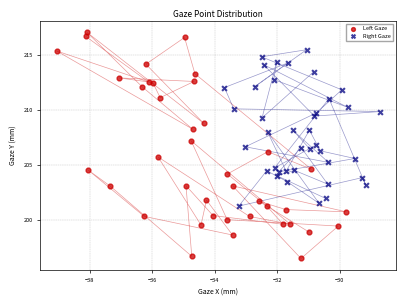

Which series has the largest Y range (max minus min)?

Left Gaze